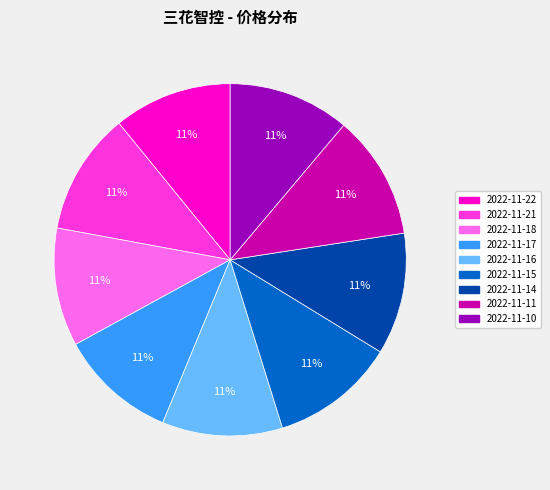

The 2022-11-14 slice represents 1% of the pie. True or false?

False